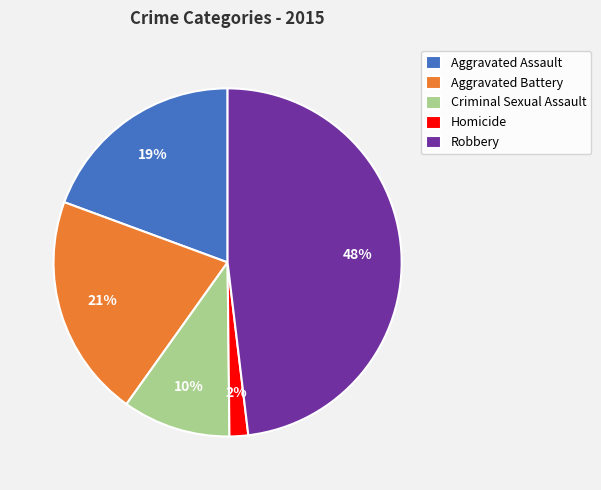

To the nearest percent, what portion does Robbery represent?

48%